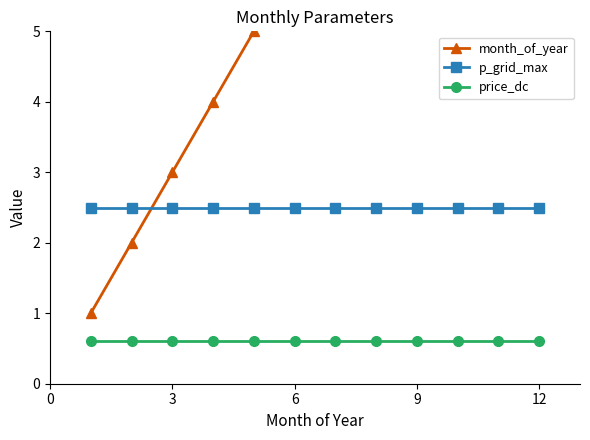

True or false: price_dc and p_grid_max cross at least once.

False